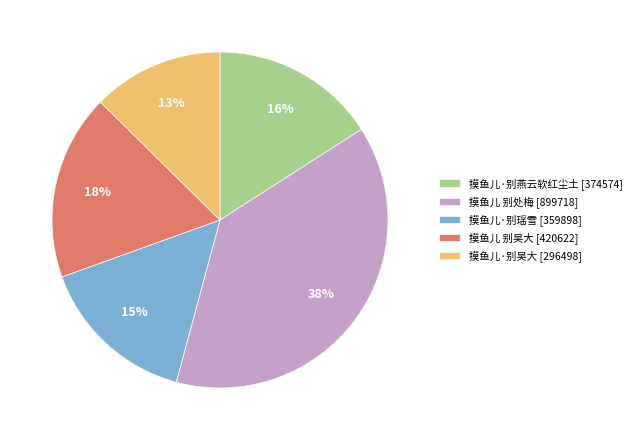

Count the number of slices in the pie.

5